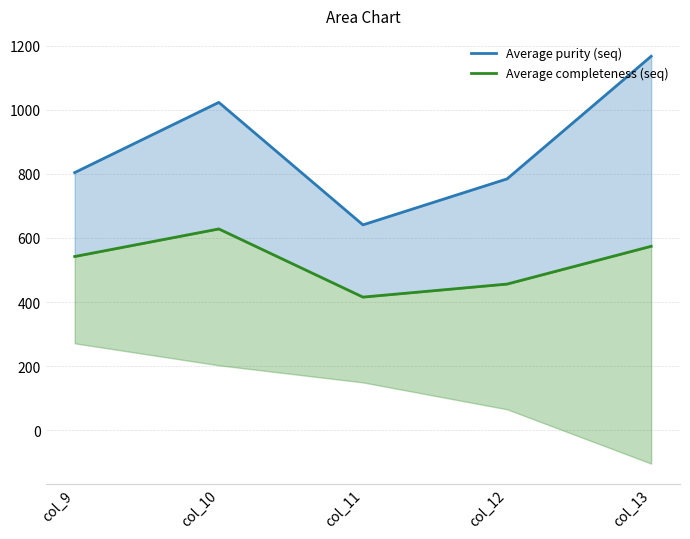

What is the greatest value displayed?

1167.2